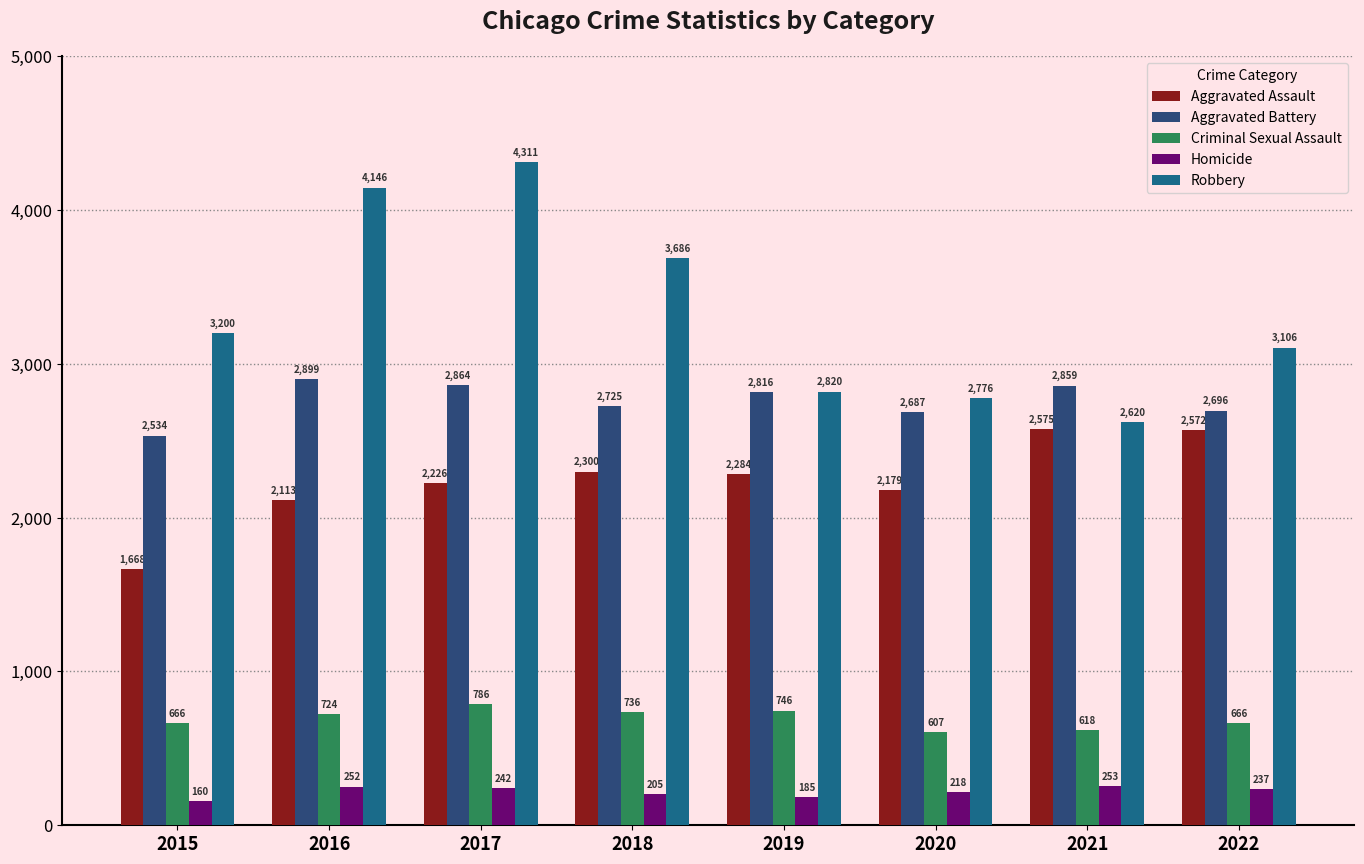

Where is Homicide nearest to the value 206?

2018